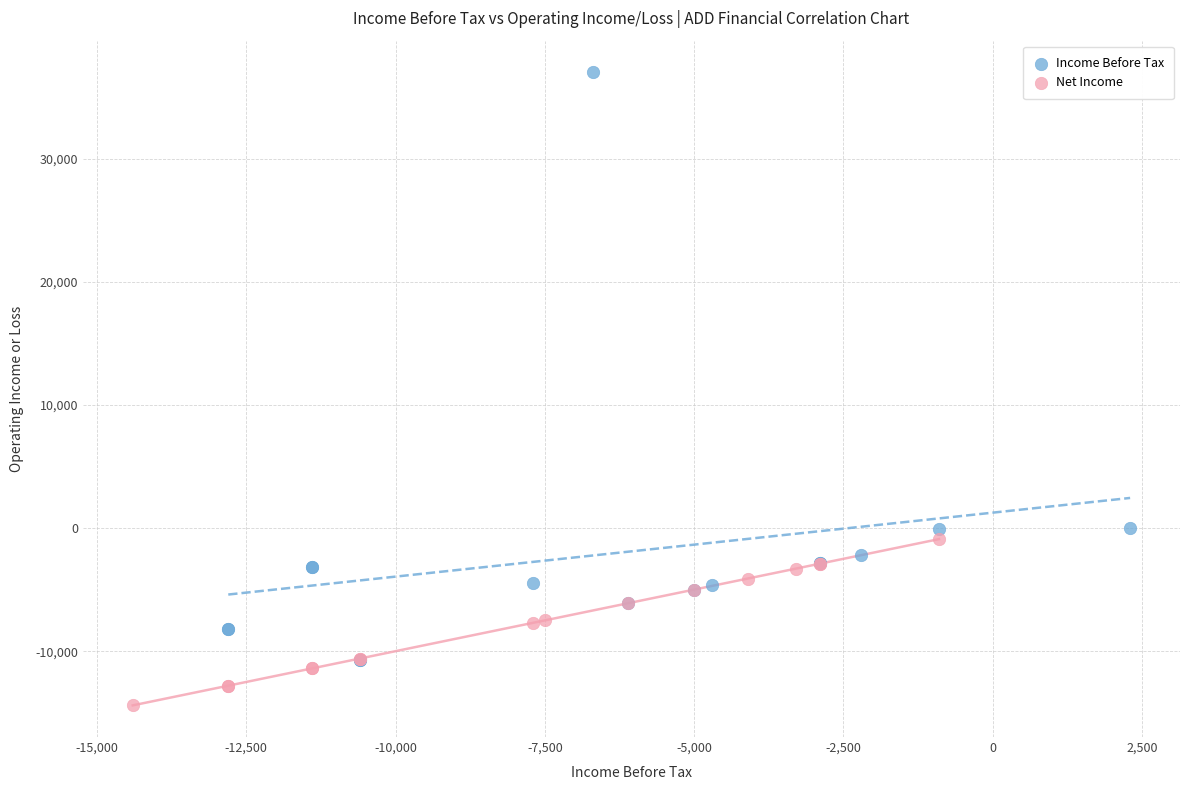

Which series has the largest Y range (max minus min)?

Income Before Tax